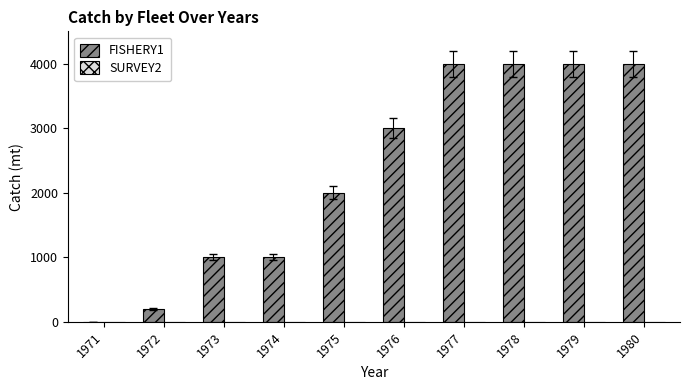

Is it true that the value at 1977 is 4000?

True